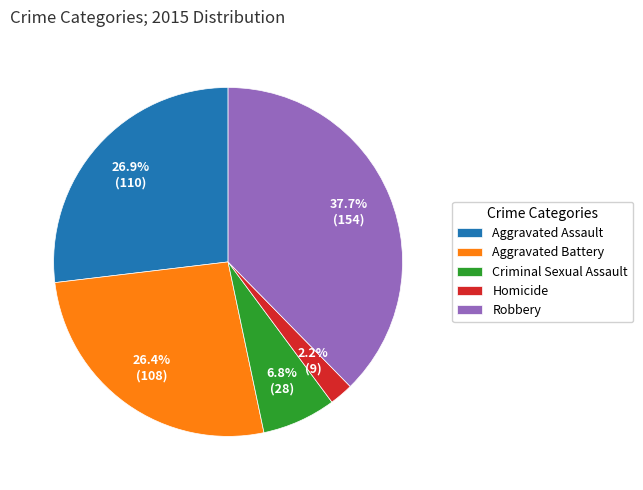

Combined, do Robbery and Aggravated Battery account for over 50%?

Yes